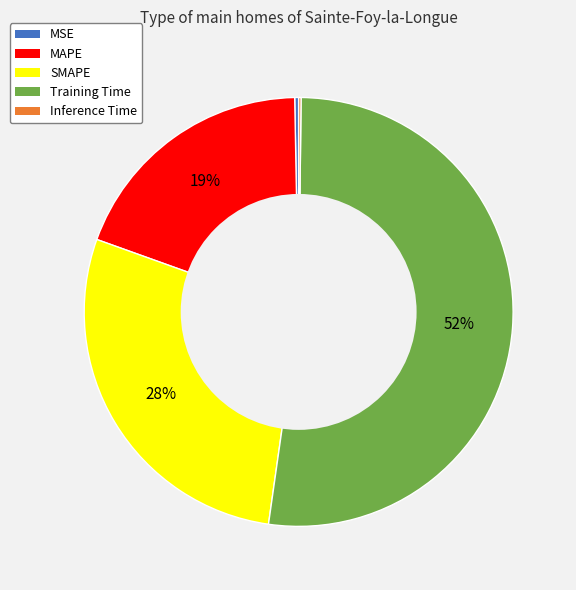

Is the sum of MAPE and SMAPE greater than half?

No